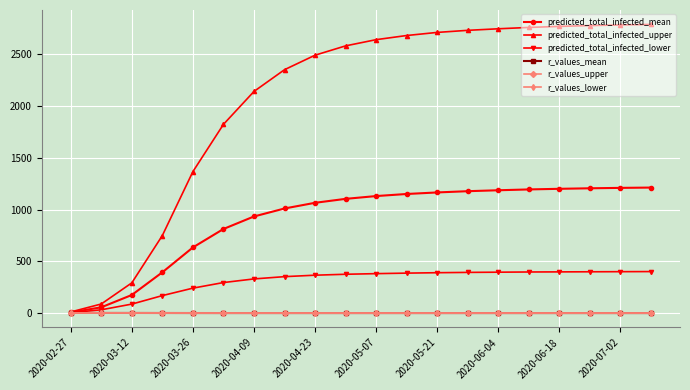

Does the chart display data point markers on the line(s)?

Yes